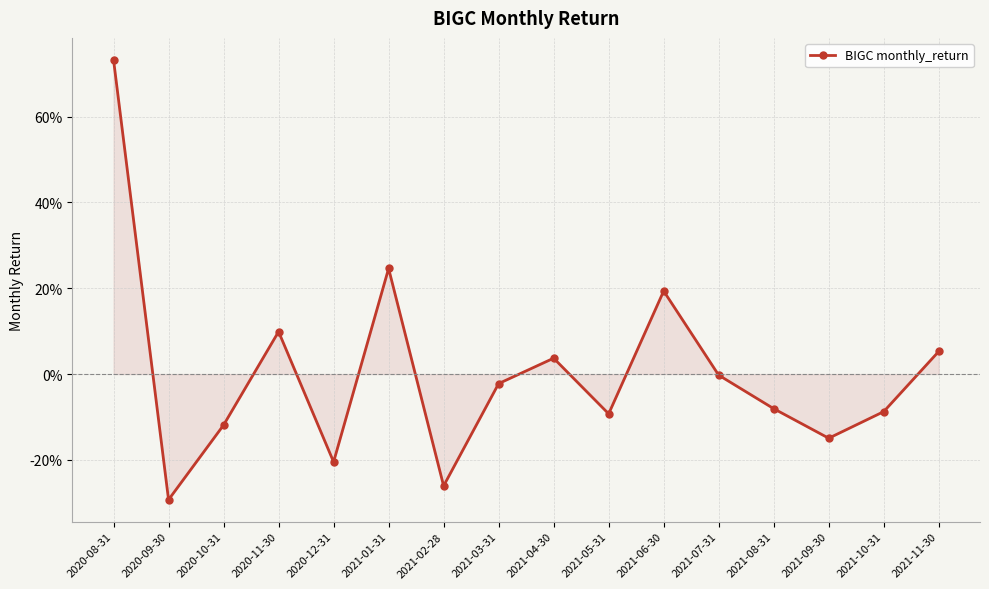

Which has a higher value, 2021-03-31 or 2021-02-28?

2021-03-31